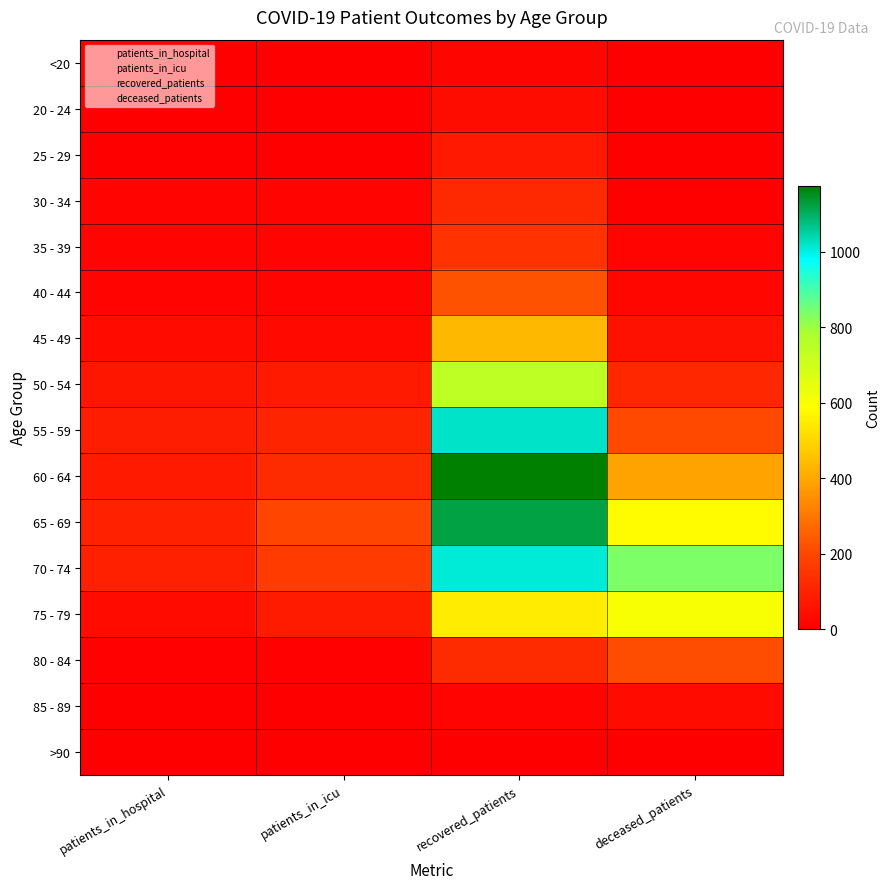

Count the number of data series in this chart.

16